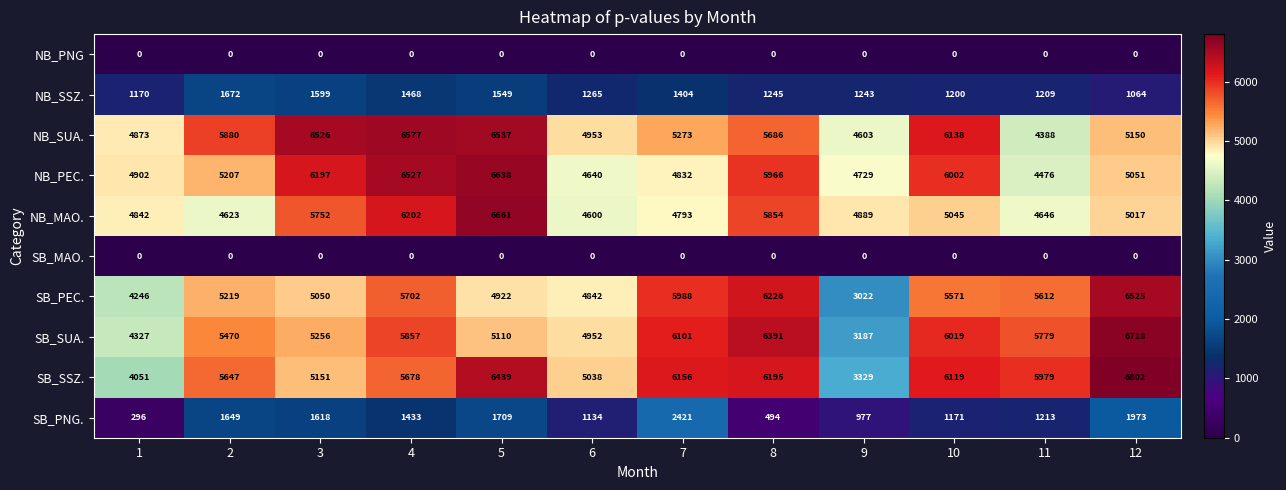

At how many categories does at least one series exceed 640?

12